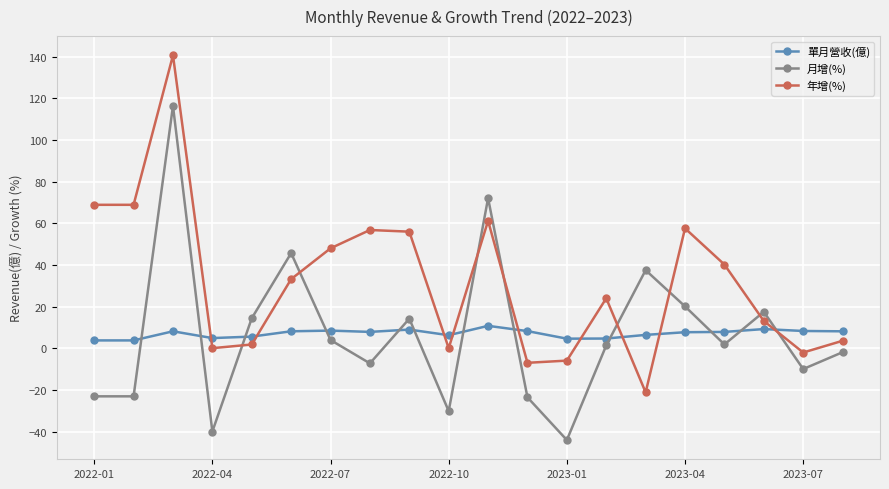

What is the value of the 單月營收(億) point at the 4th from the left?

4.9